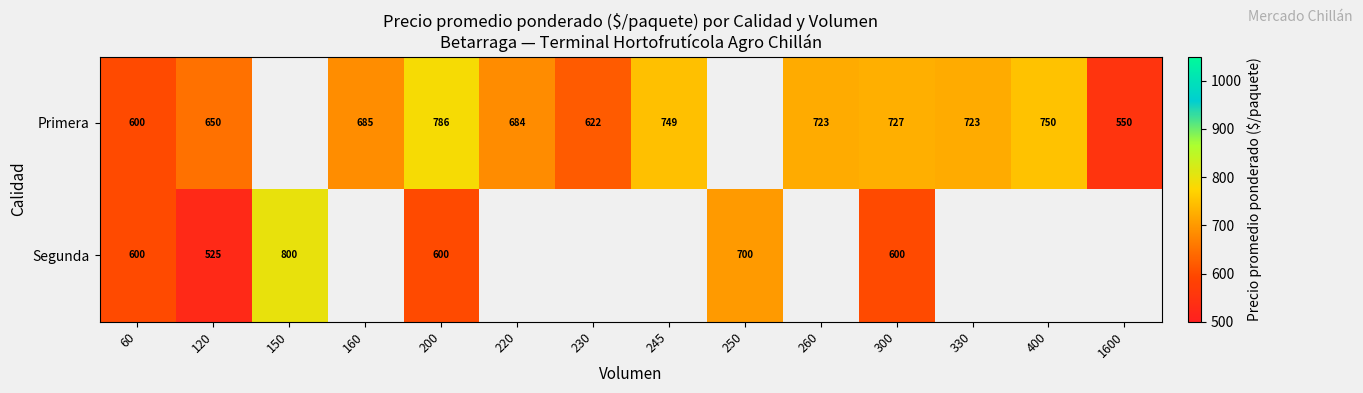

The Segunda series shows 487 at 250. True or false?

False